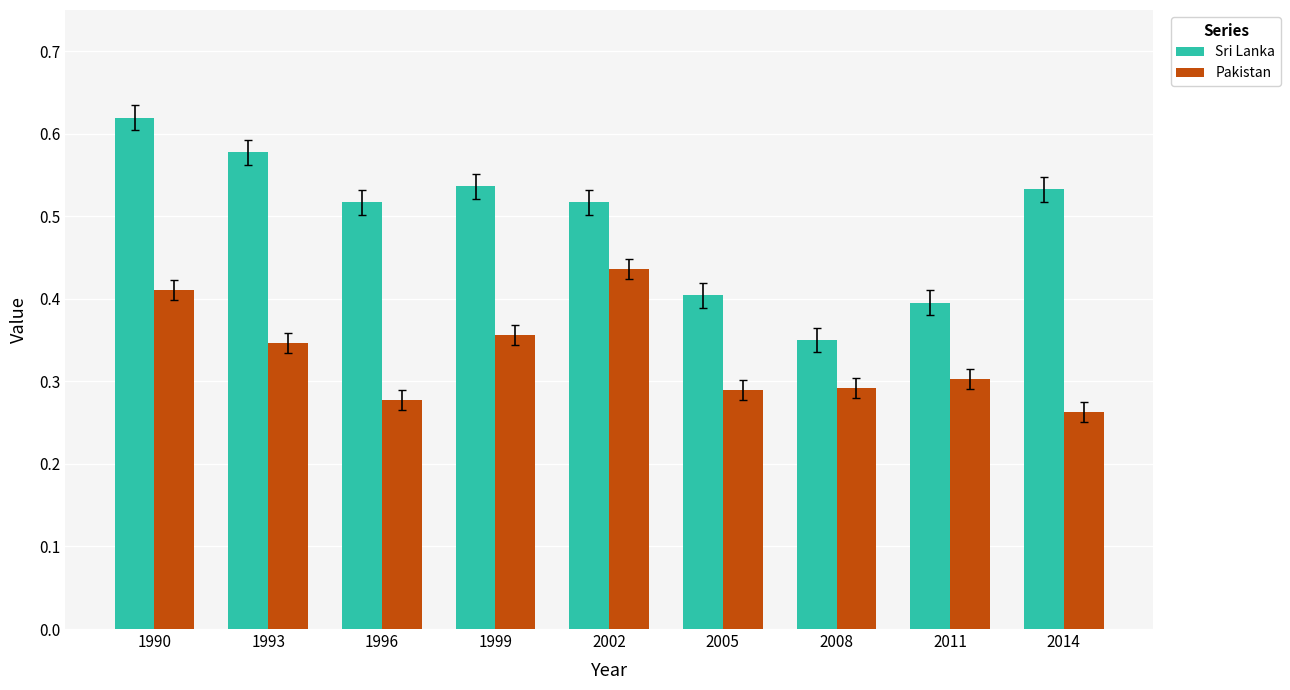

Count the Sri Lanka values in the range 0 to 1.

9